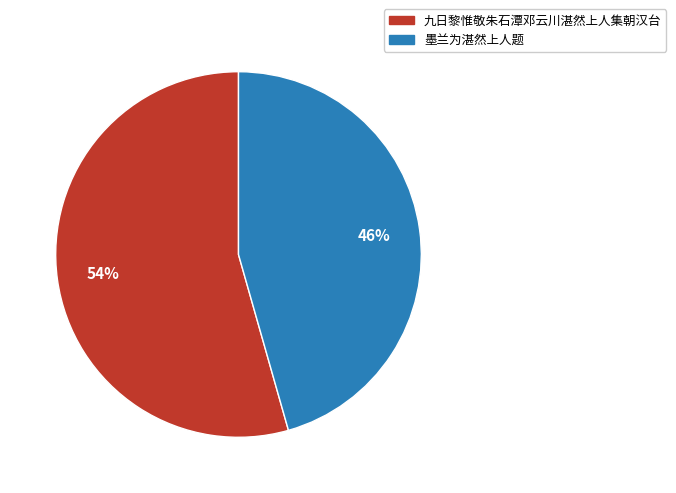

To the nearest percent, what percentage of the pie is 墨兰为湛然上人题?

46%